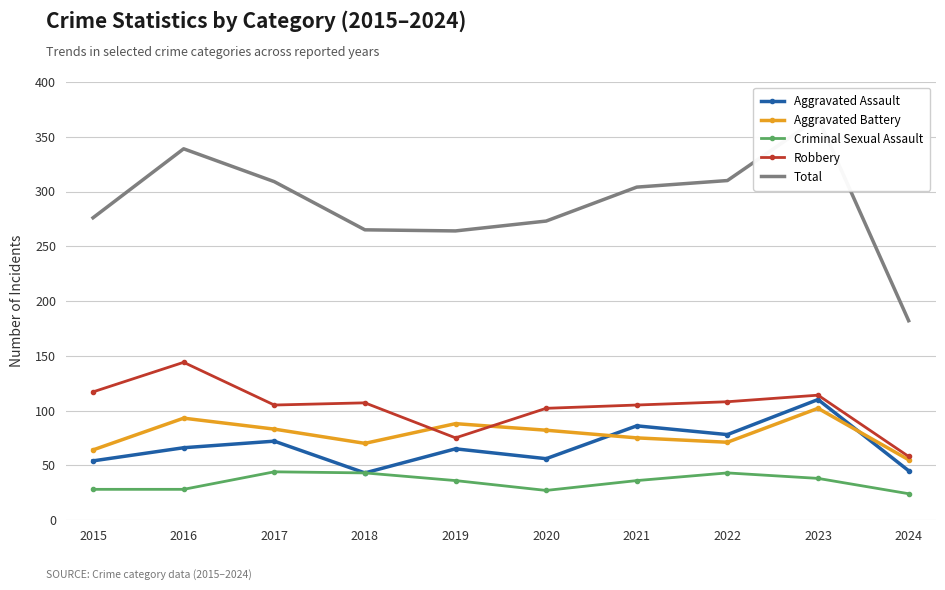

The Criminal Sexual Assault series shows 38 at 2023. True or false?

True